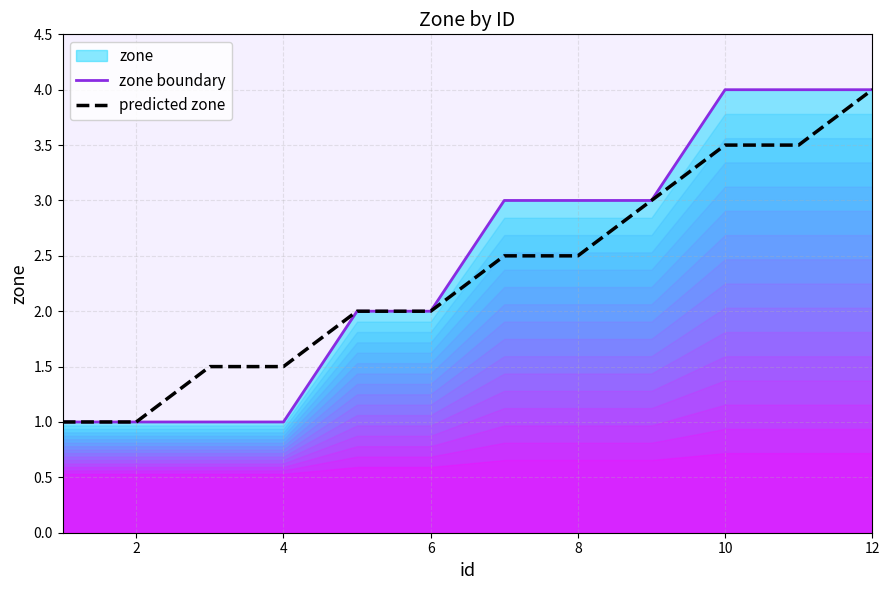

True or false: zone boundary and predicted zone cross at least once.

False